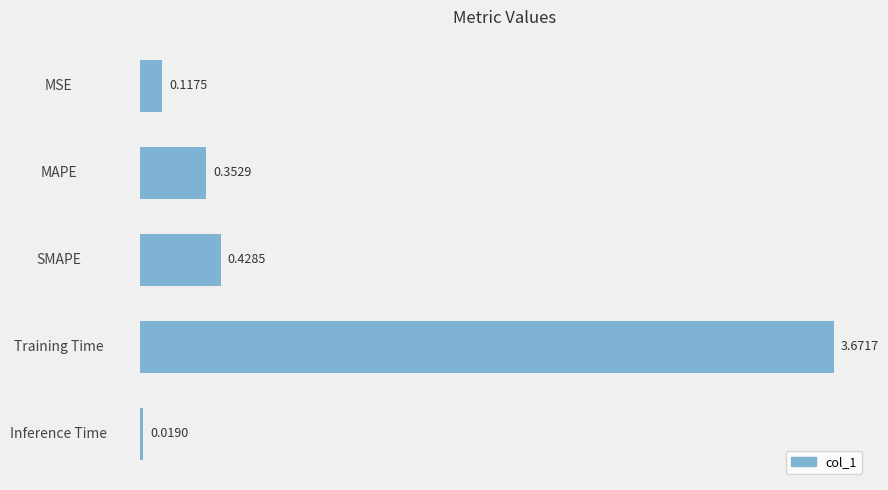

What is the sum of all values?

4.6